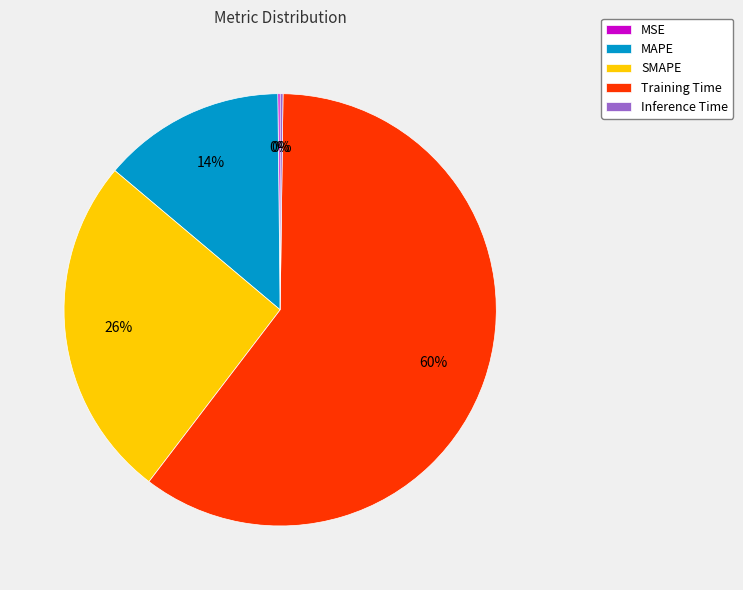

What percentage is the SMAPE slice, to the nearest percent?

26%